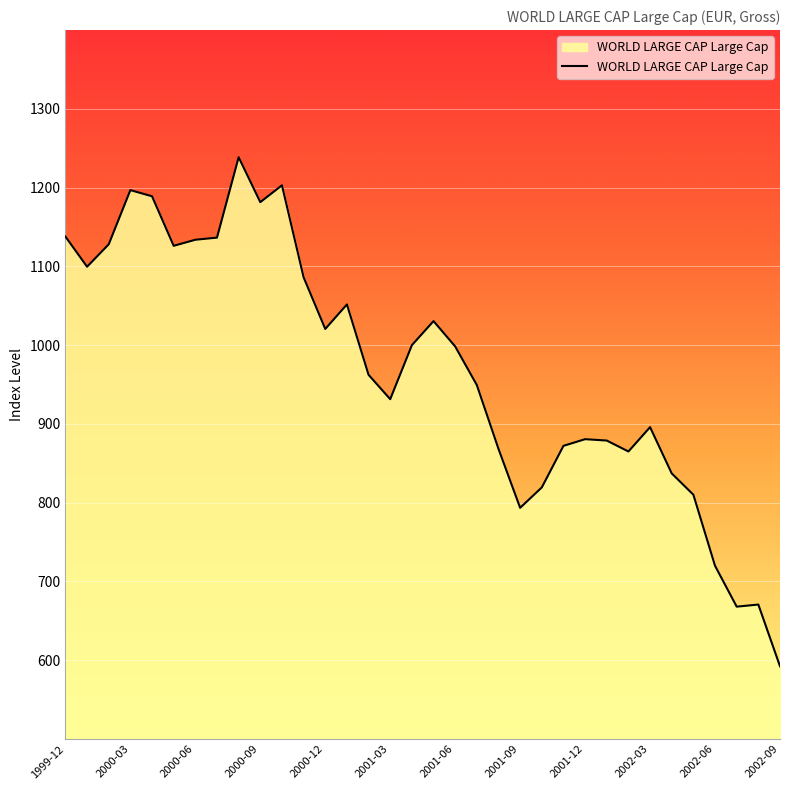

What is the maximum value shown in the chart?

1238.6